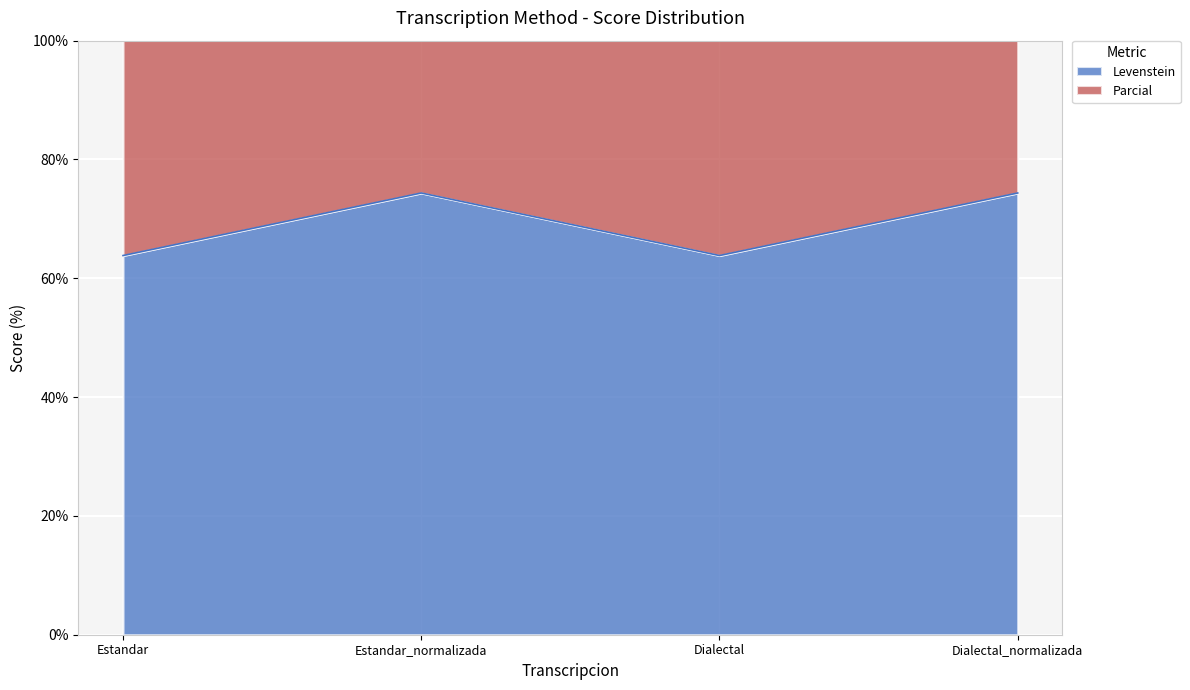

The Parcial series shows 153.1 at Dialectal_normalizada. True or false?

True